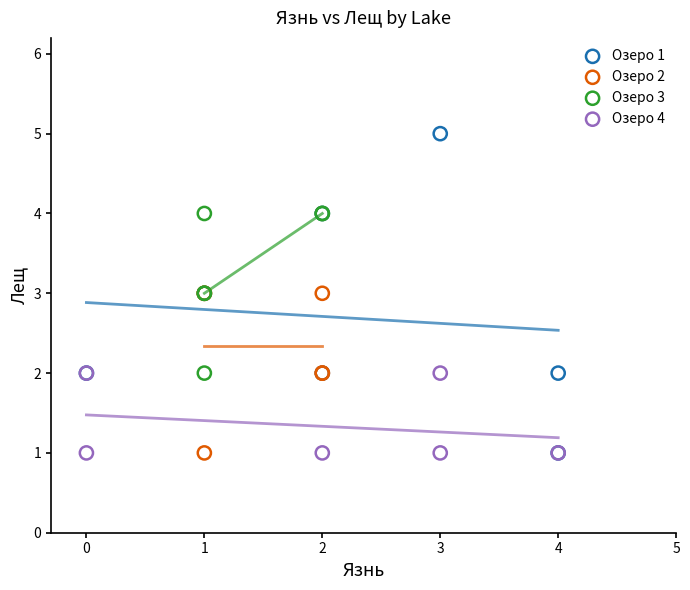

Which series has the largest Y range (max minus min)?

Озеро 1